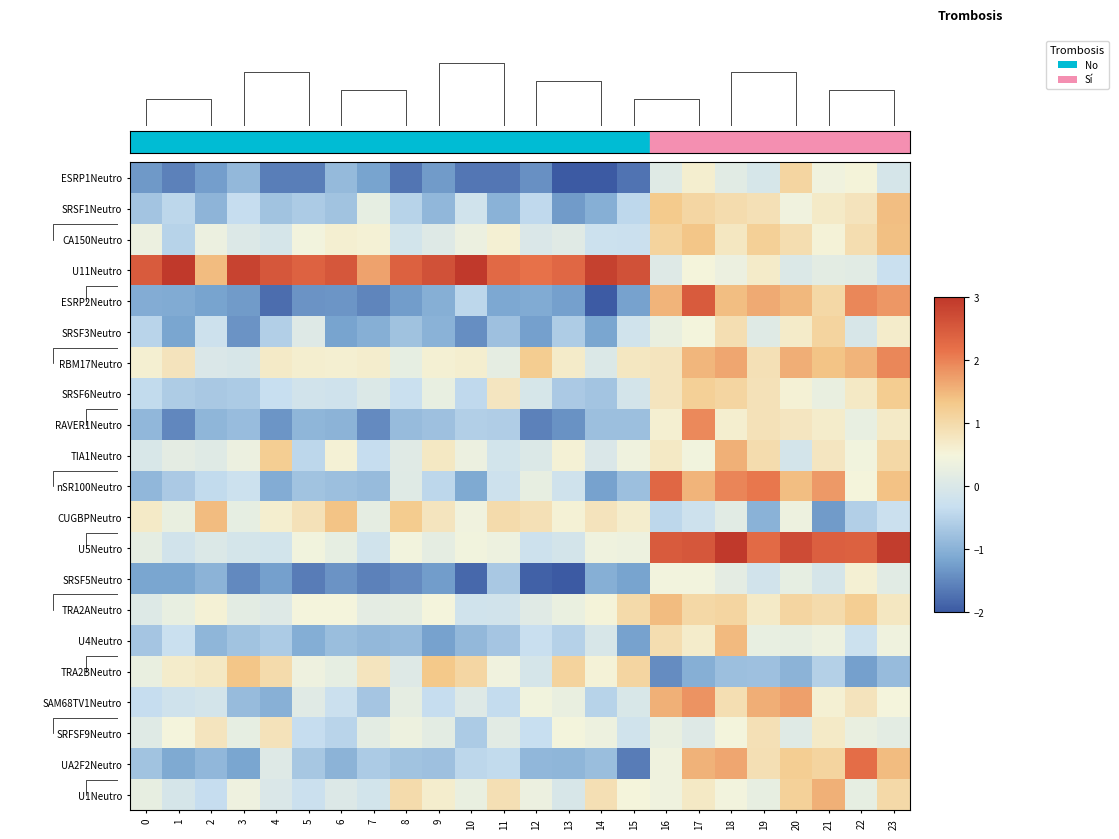

How many negative values does the U11Neutro series have?

1